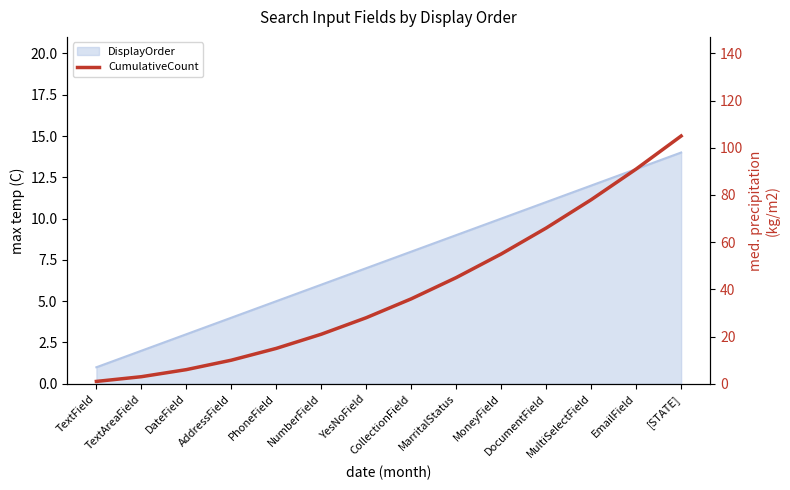

What is the difference between the second highest and second lowest values?

88